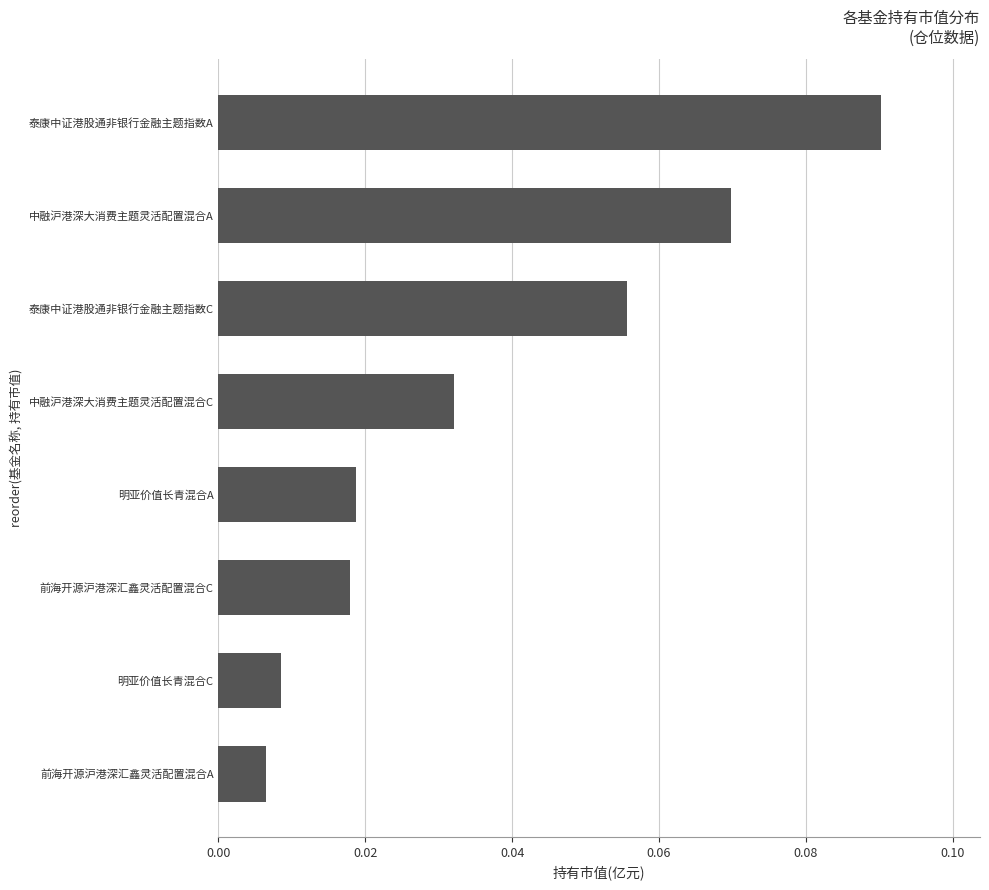

What is the change in value from 前海开源沪港深汇鑫灵活配置混合C to 中融沪港深大消费主题灵活配置混合A?

+0.1